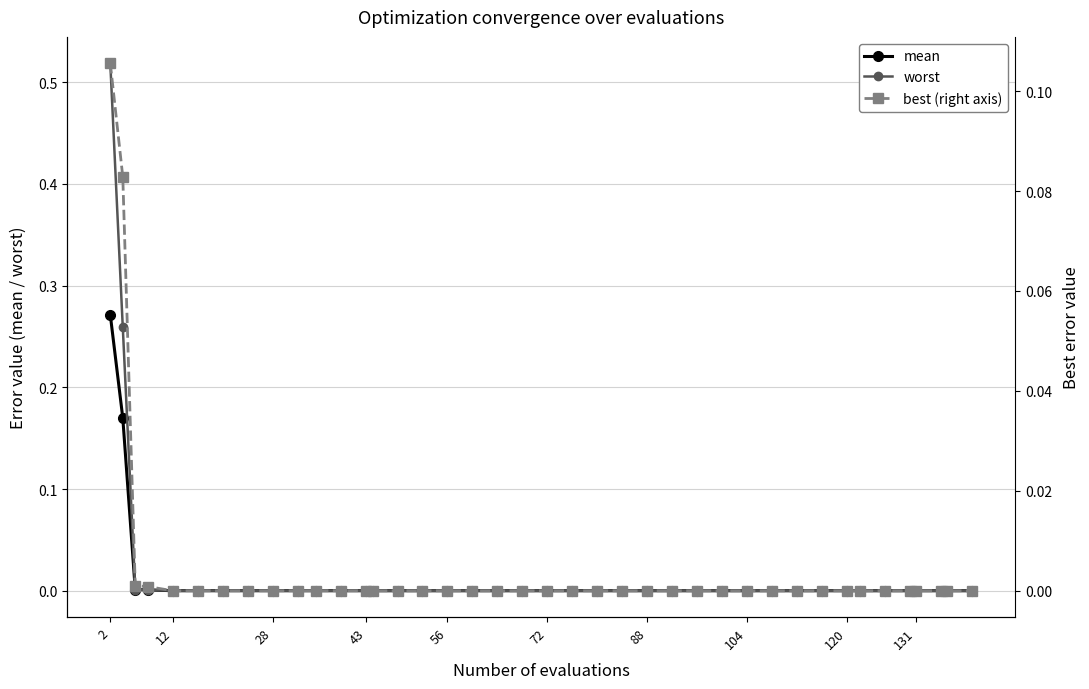

What is the highest value of the worst series?

0.5